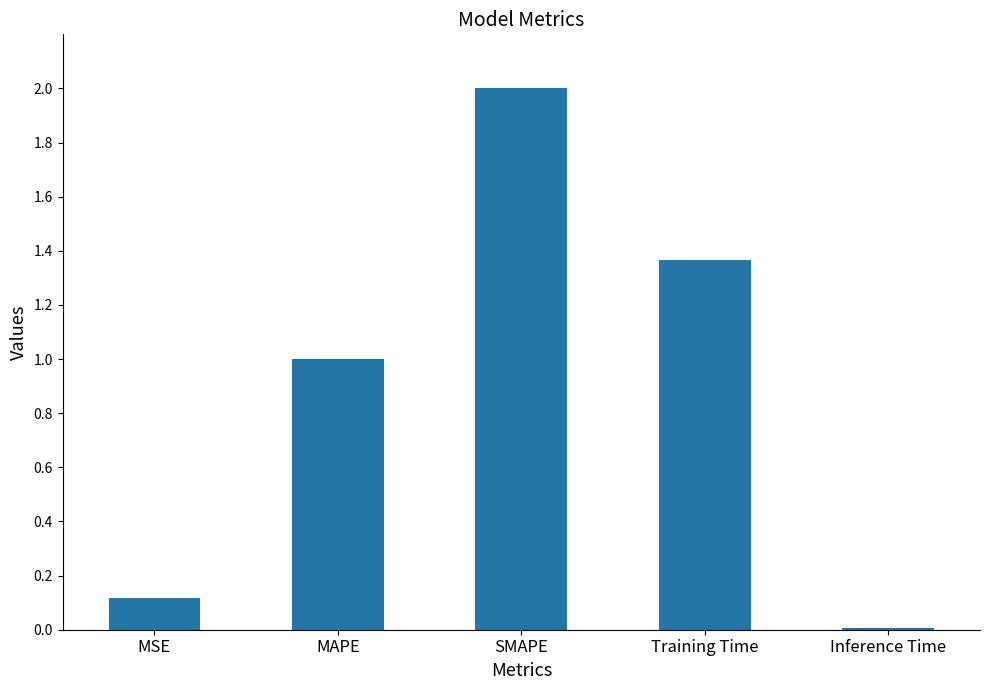

How many categories are shown in the chart?

5